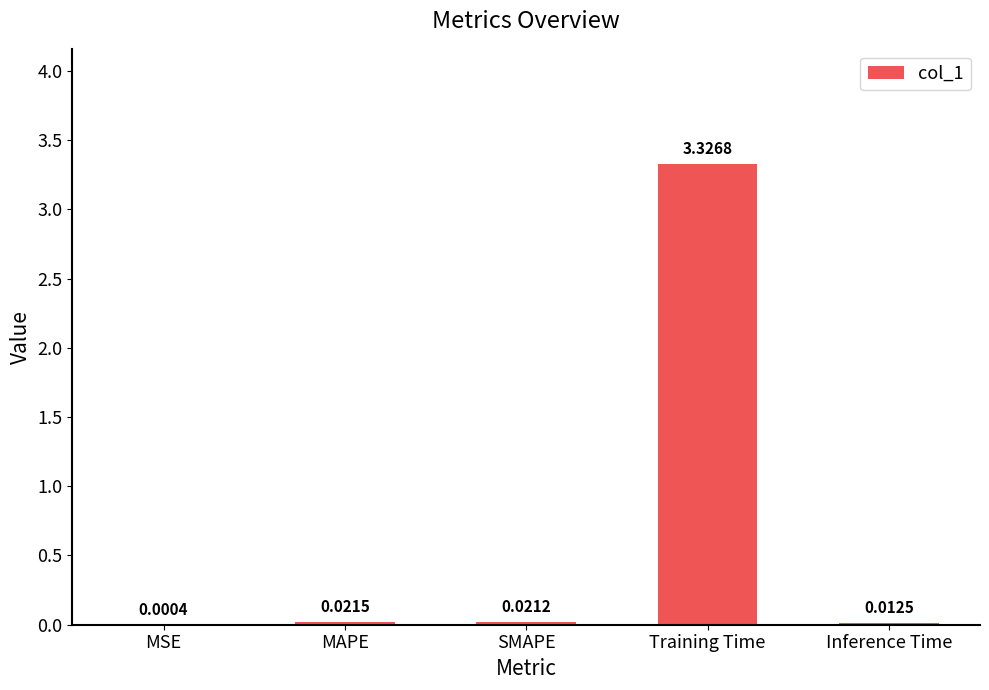

Are the bars horizontal?

No